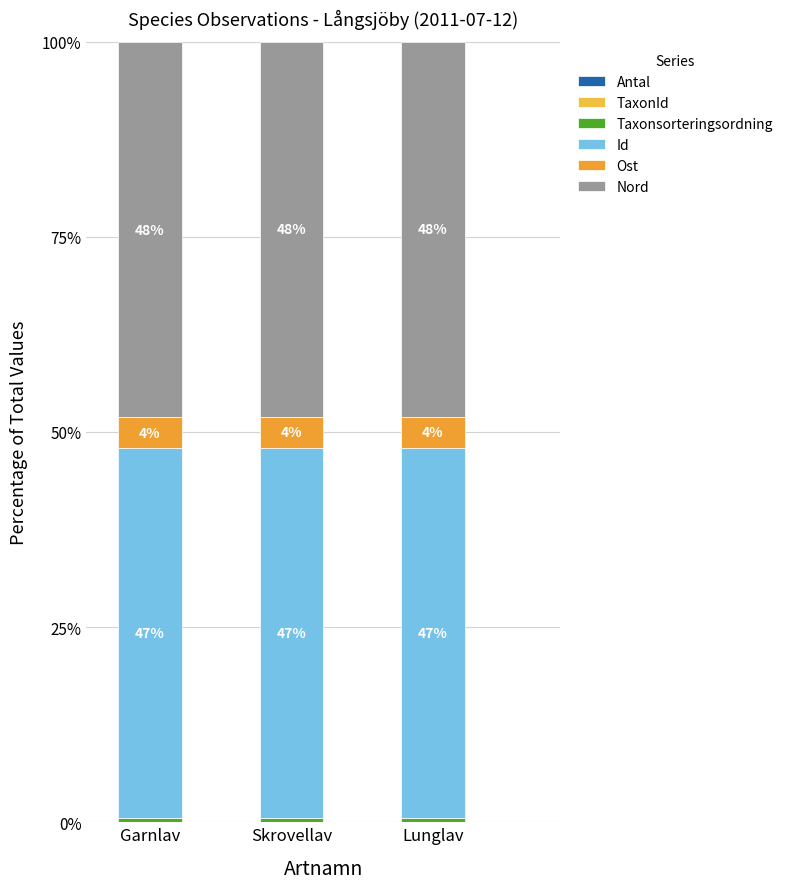

At how many categories does at least one series exceed 27?

3